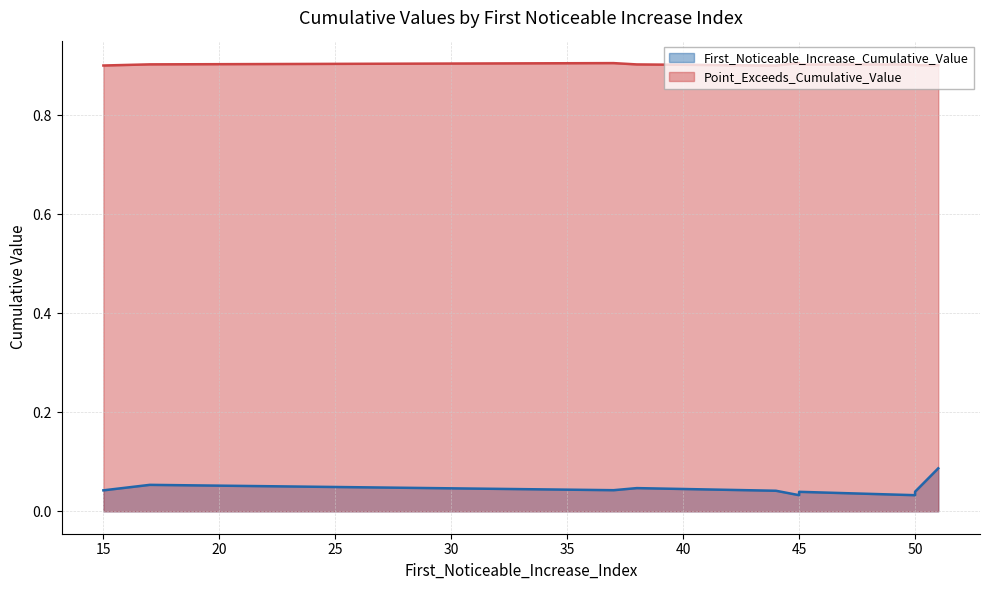

What are all the series names shown in the legend?

First_Noticeable_Increase_Cumulative_Value, Point_Exceeds_Cumulative_Value